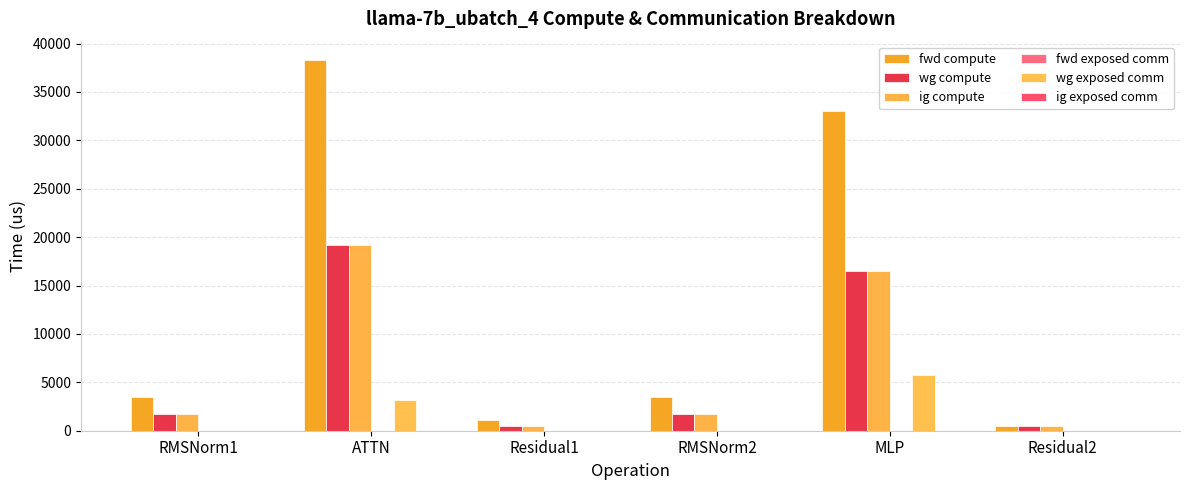

Count the number of categories in the chart.

6